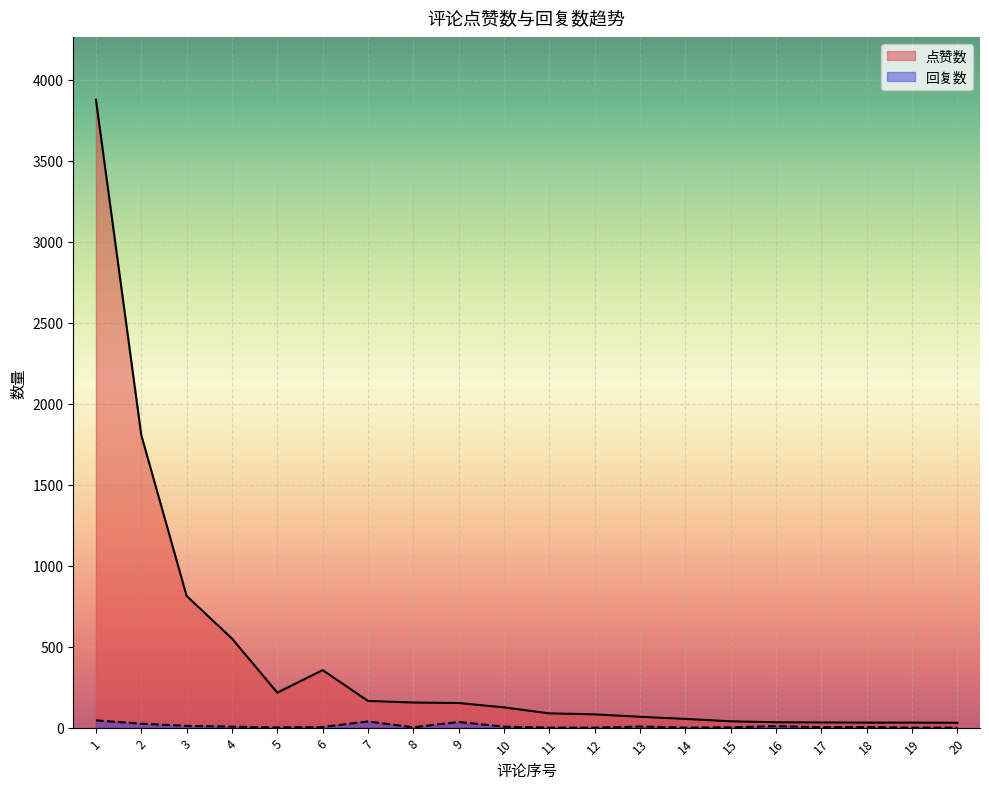

The value of 点赞数 at 3 is 223. True or false?

False